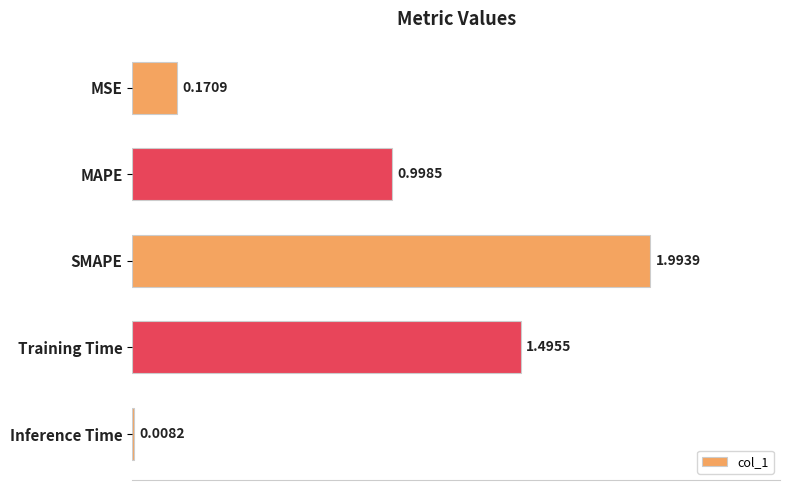

Which category has the highest value across all series?

SMAPE